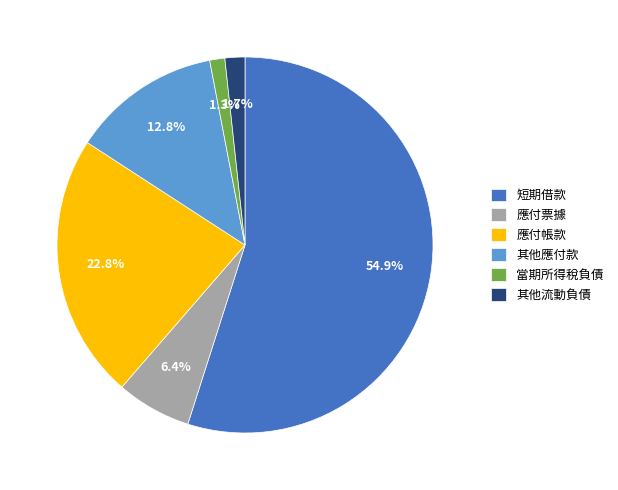

To the nearest percent, what portion does 其他應付款 represent?

13%